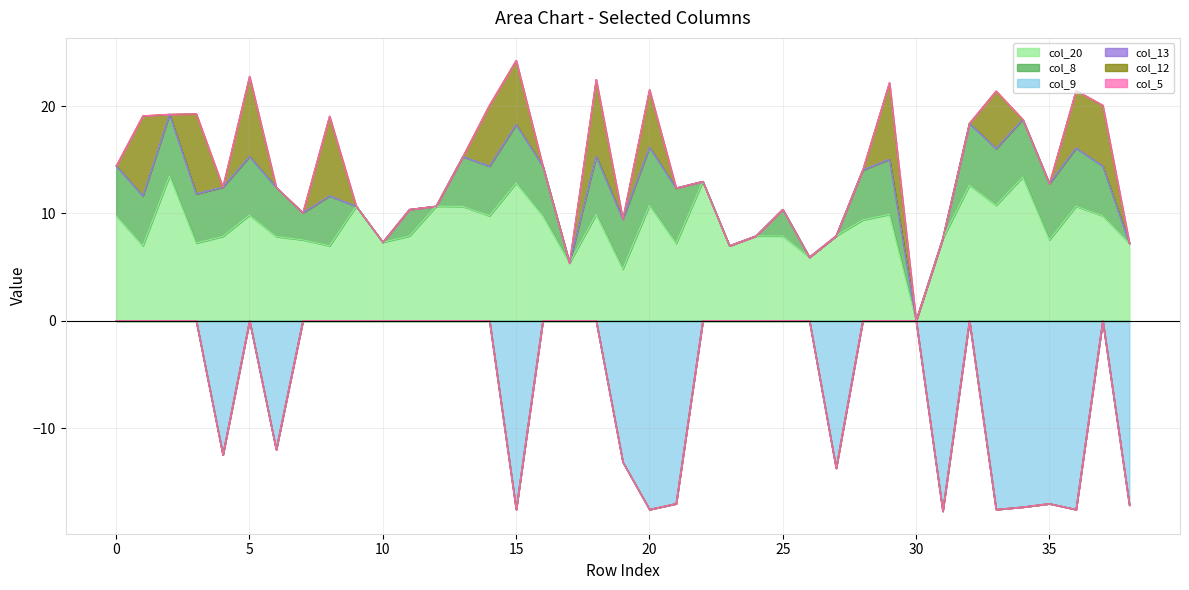

How many positive values does the col_20 series have?

38